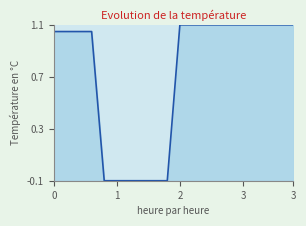

Count the number of values greater than 1.

14